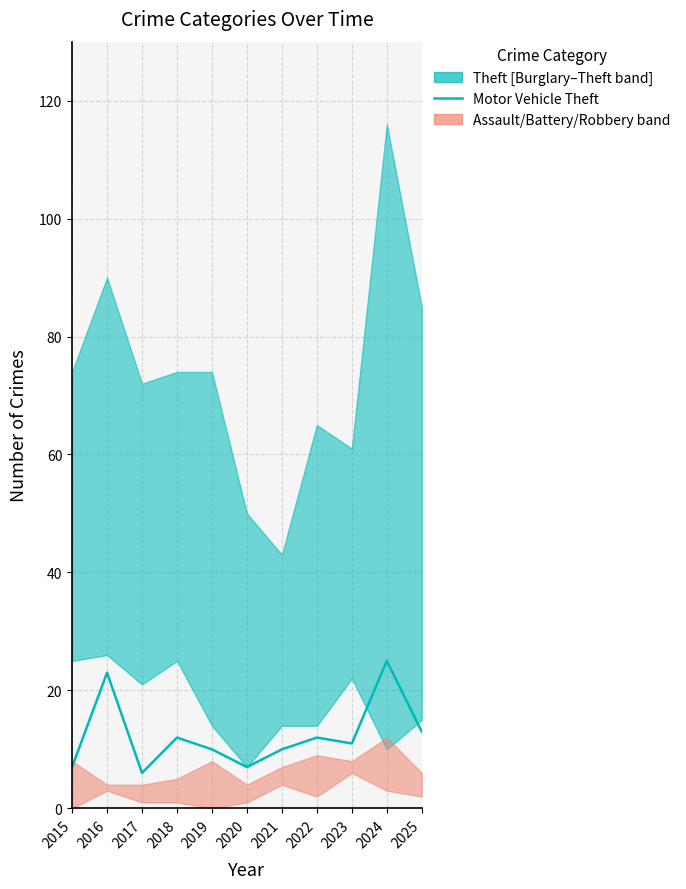

What is the change in value from 2015 to 2024?

+18